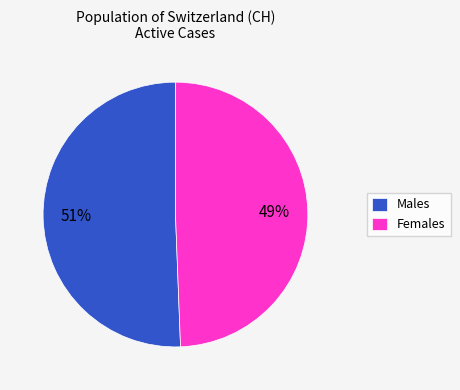

How many segments does this pie chart have?

2